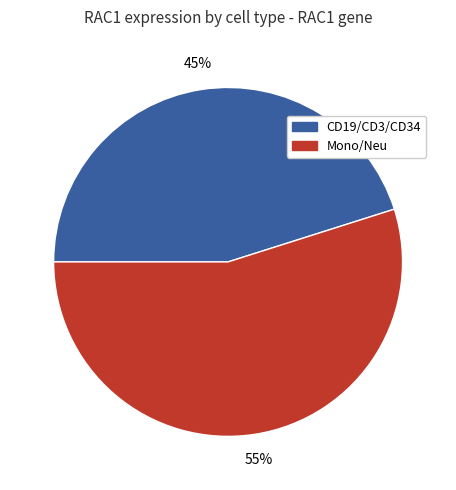

Does any single category account for the majority?

Yes